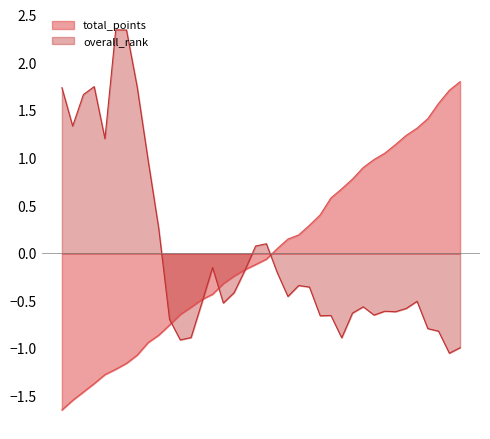

Does the chart have visible grid lines?

No